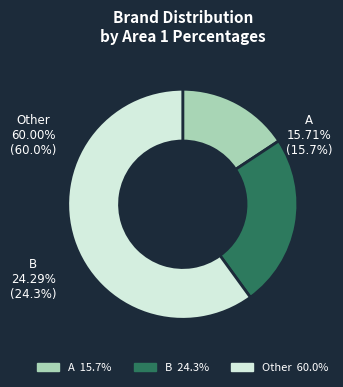

What is the total percentage of B and A?

40.0%